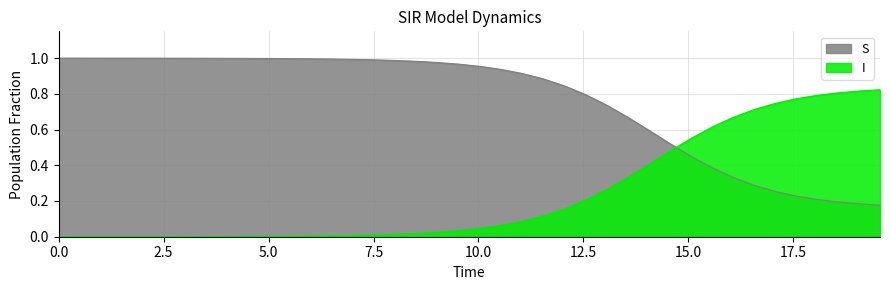

How many lines are shown in the chart?

2